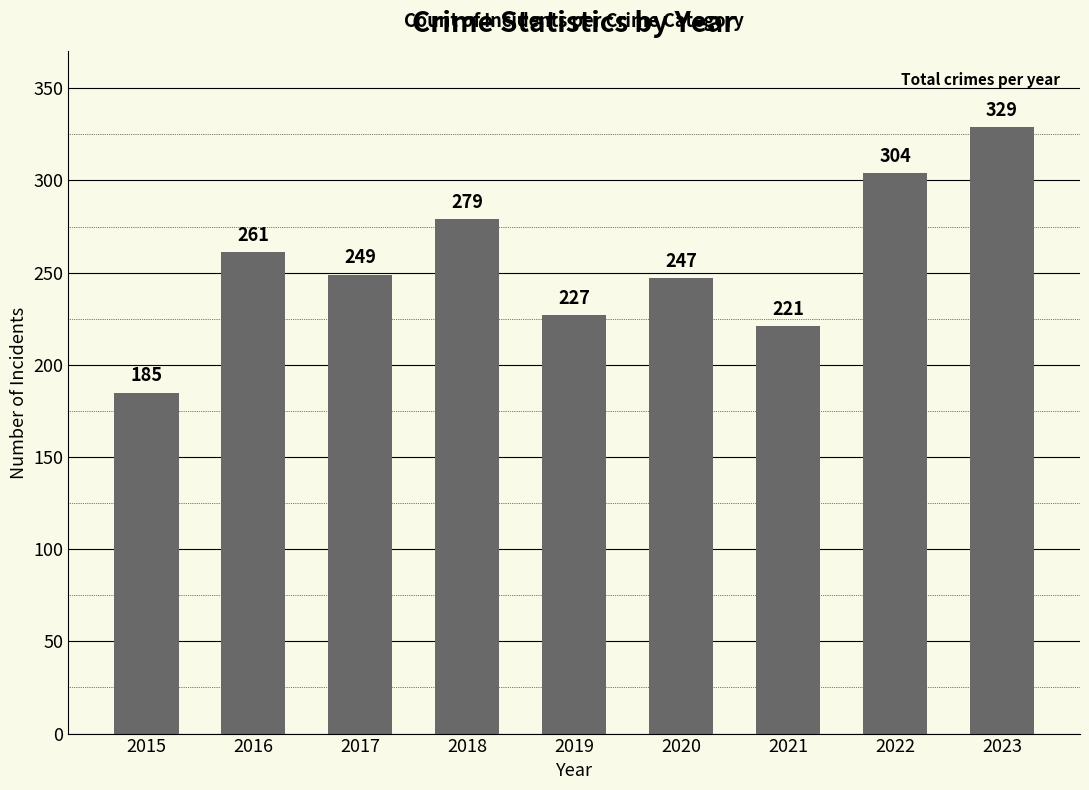

What is the difference between the maximum and minimum values?

144